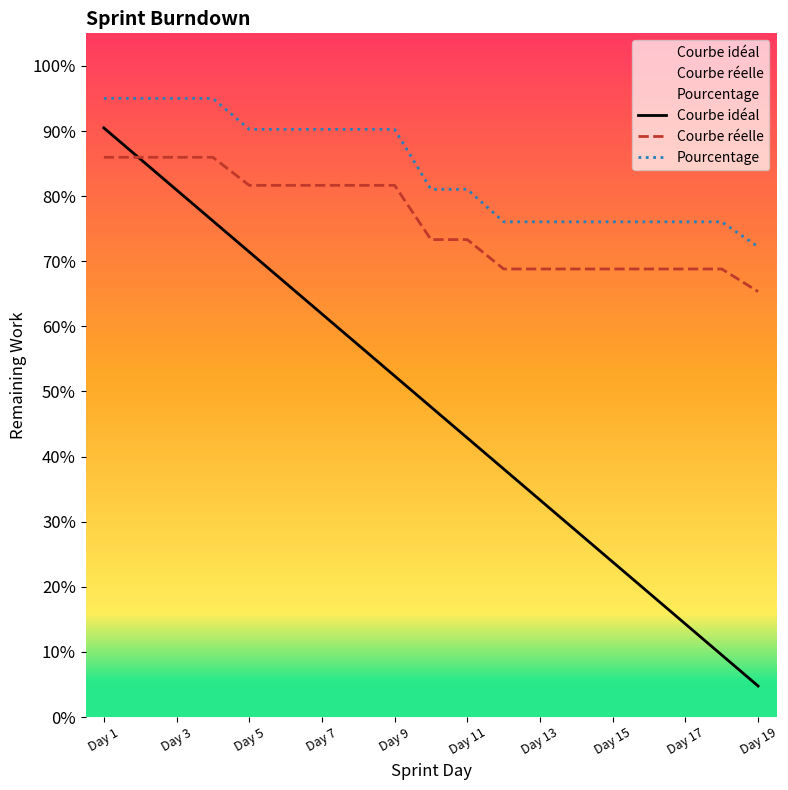

List the labels in order of Courbe idéal value, largest first.

Day 1, Day 2, Day 3, Day 4, Day 5, Day 6, Day 7, Day 8, Day 9, Day 10, Day 11, Day 12, Day 13, Day 14, Day 15, Day 16, Day 17, Day 18, Day 19